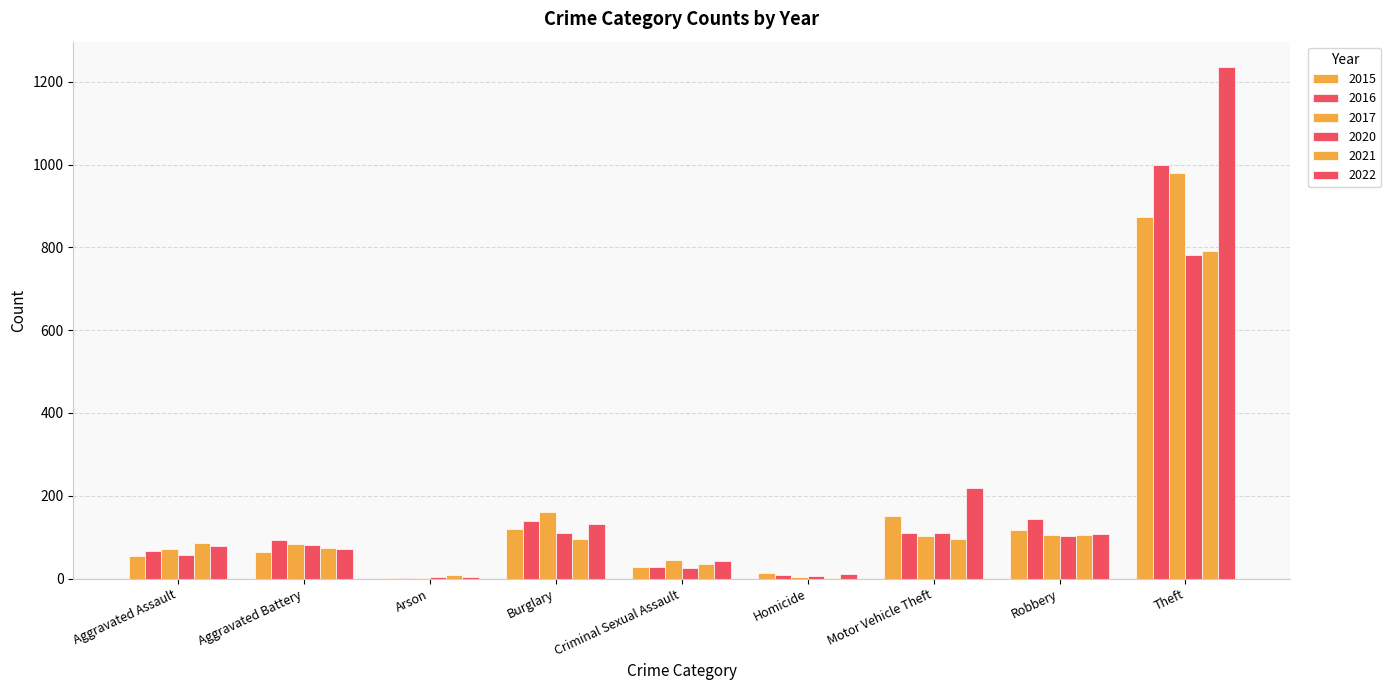

What is the smallest value displayed?

1